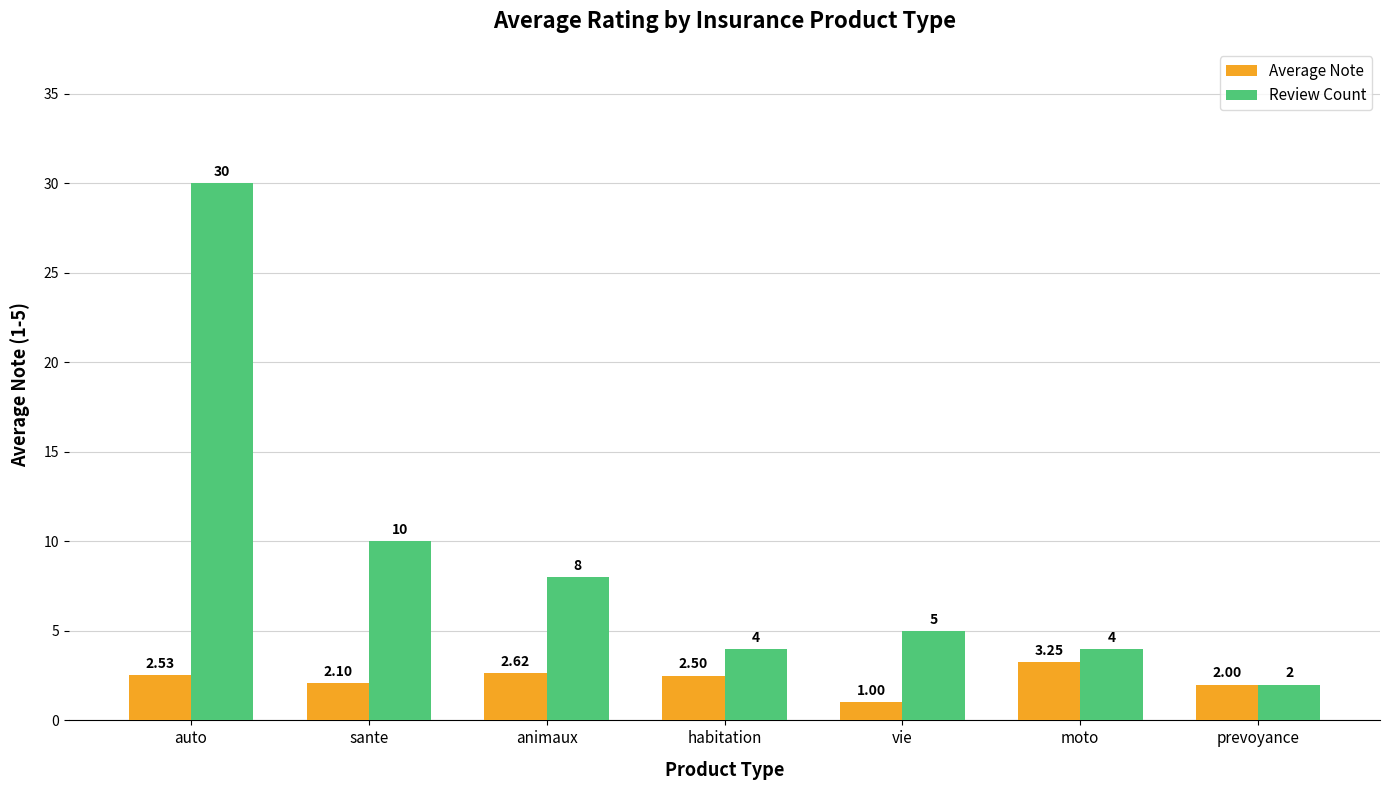

The value of Review Count at sante is 10.0. True or false?

True